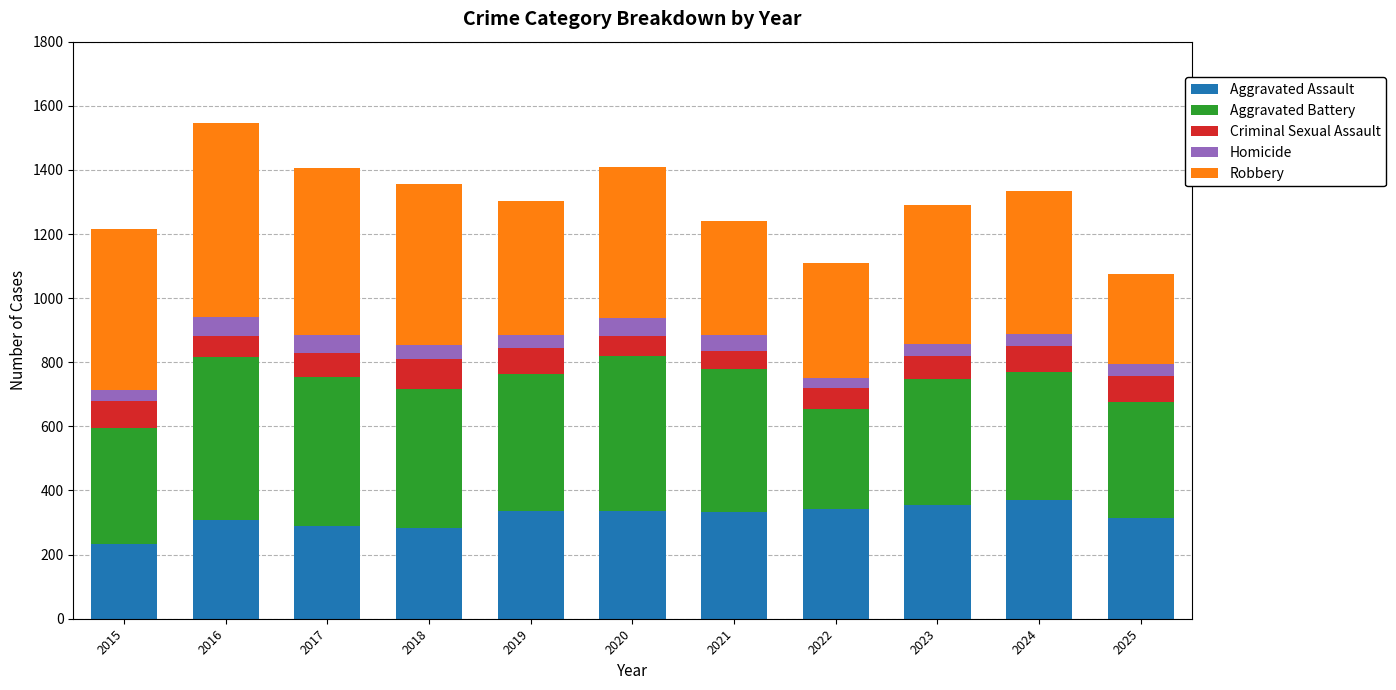

What is the sum of all Aggravated Assault values?

3503